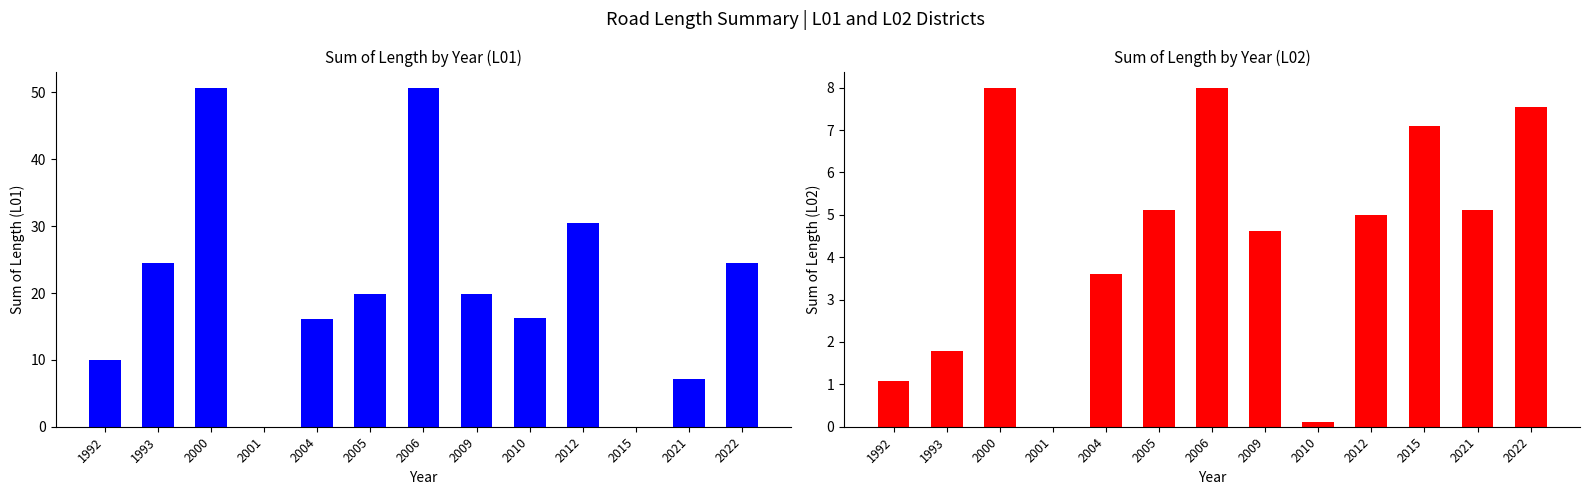

Does the chart contain any negative values?

No